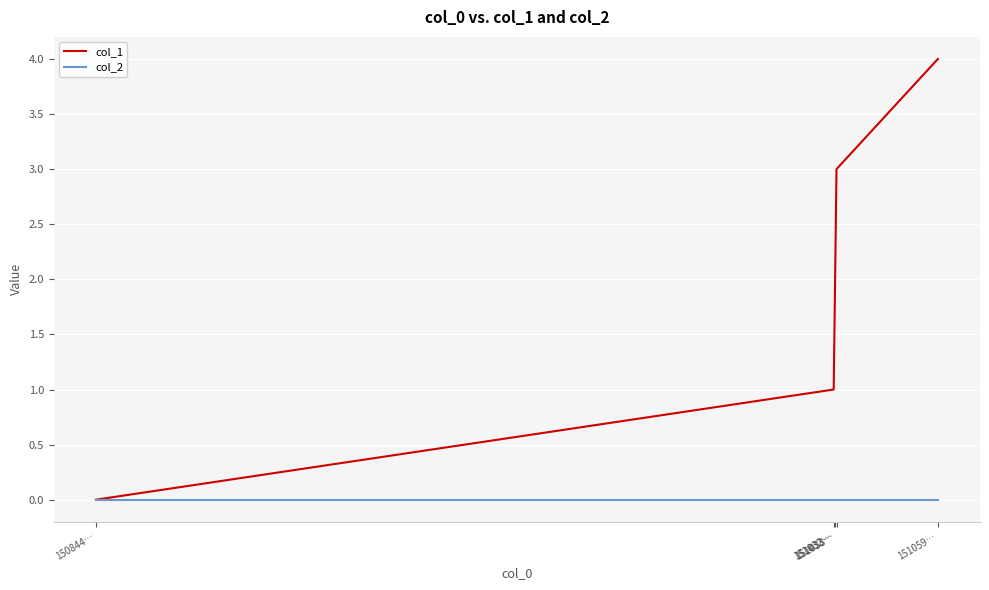

Is this an area chart (filled region under the line)?

No